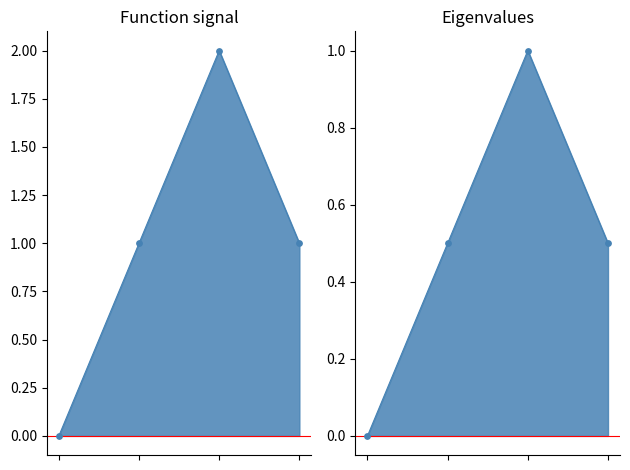

Between 1519230244 and 1527554008, which is larger?

1527554008